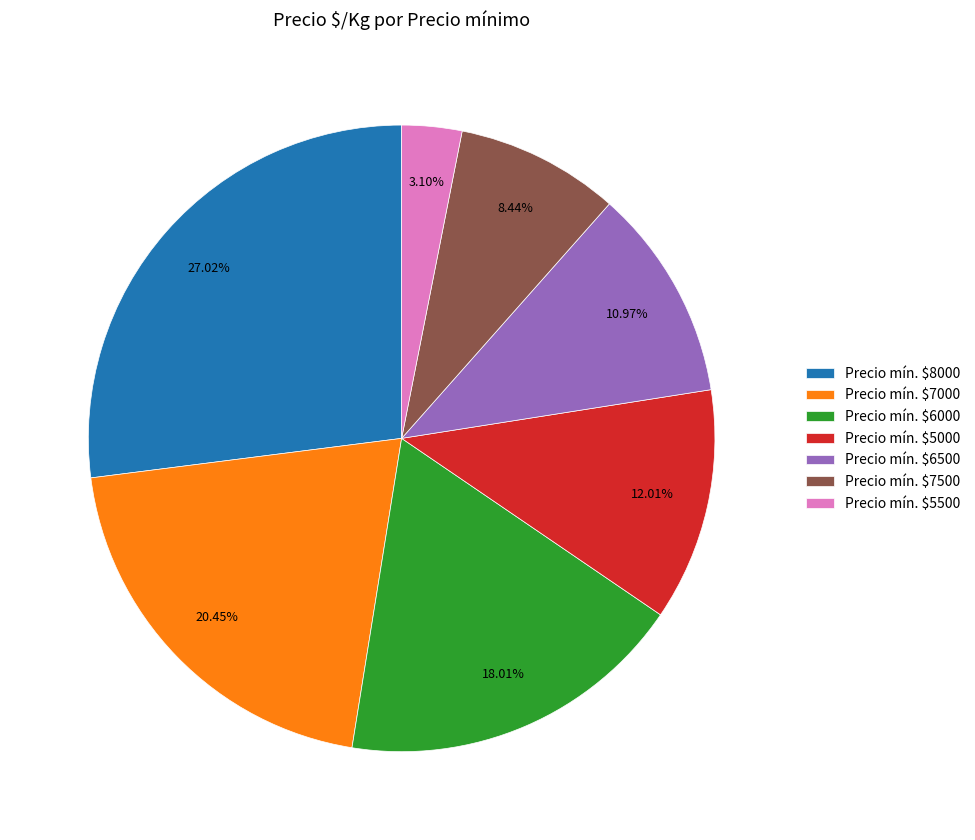

Is there a majority slice in this chart?

No